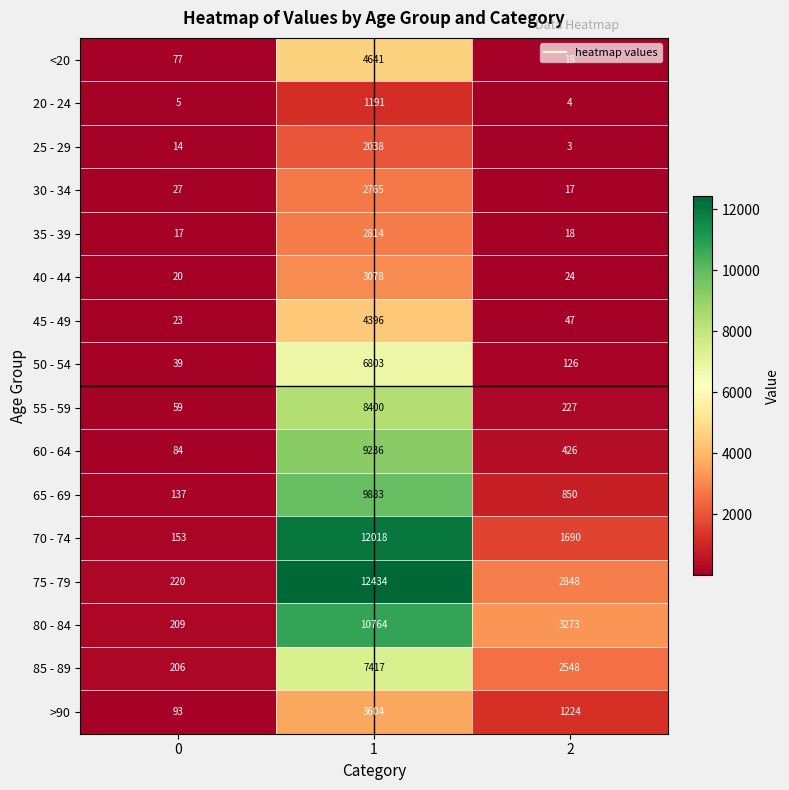

Which series has the largest range (max minus min)?

75 - 79